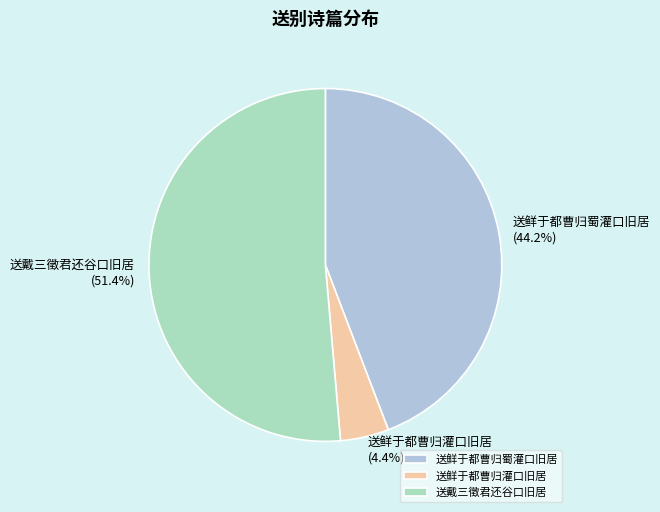

Approximately how many times larger is the value at 送鲜于都曹归灌口旧居 compared to 送鲜于都曹归蜀灌口旧居?

0.1